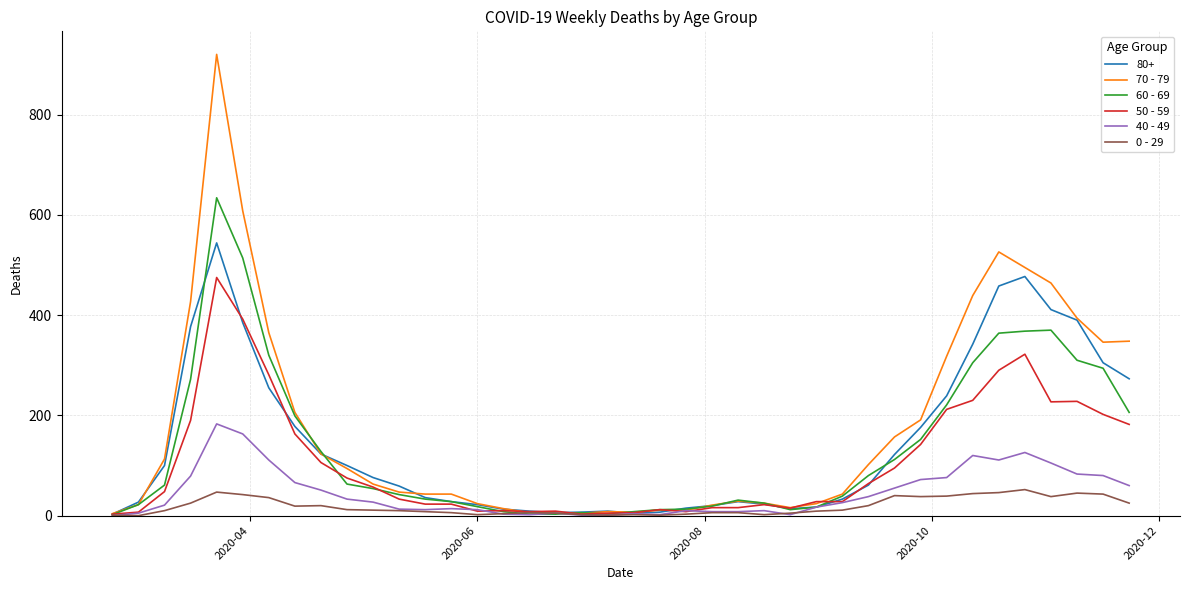

Which series has the widest spread of values?

70 - 79